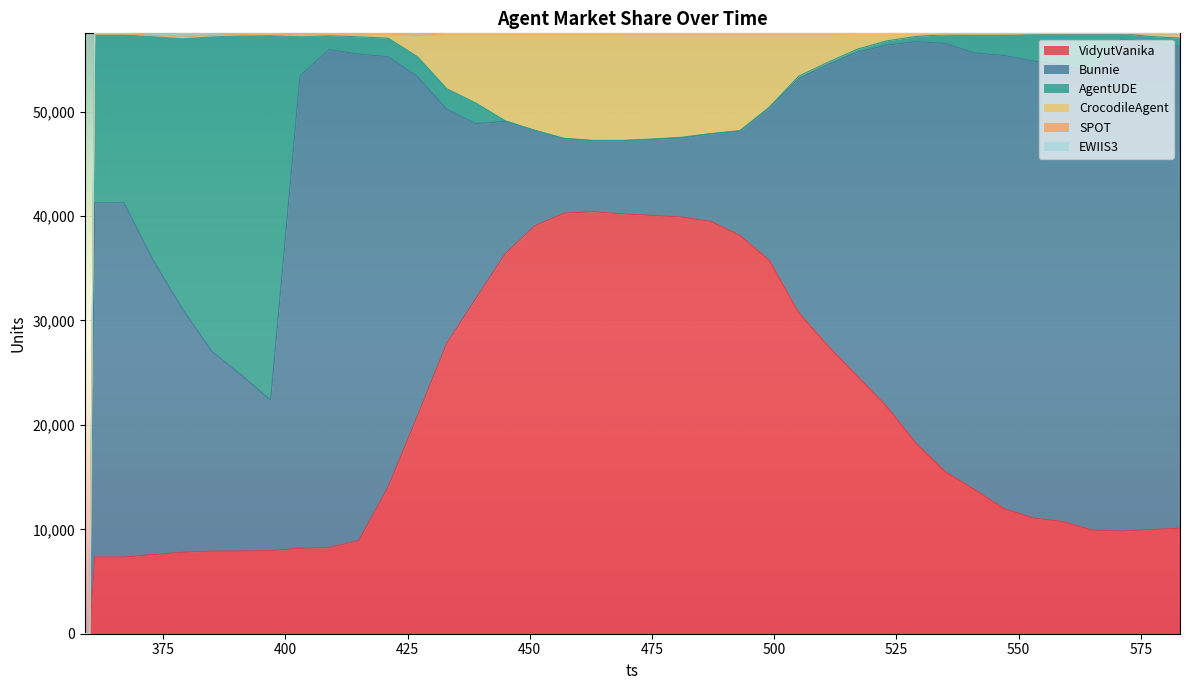

List the labels in order of SPOT value, smallest first.

0, 1, 26, 27, 36, 22, 23, 24, 25, 34, 16, 17, 18, 37, 38, 3, 15, 20, 35, 2, 4, 14, 19, 21, 39, 6, 31, 32, 33, 7, 8, 10, 11, 12, 13, 9, 29, 28, 30, 5